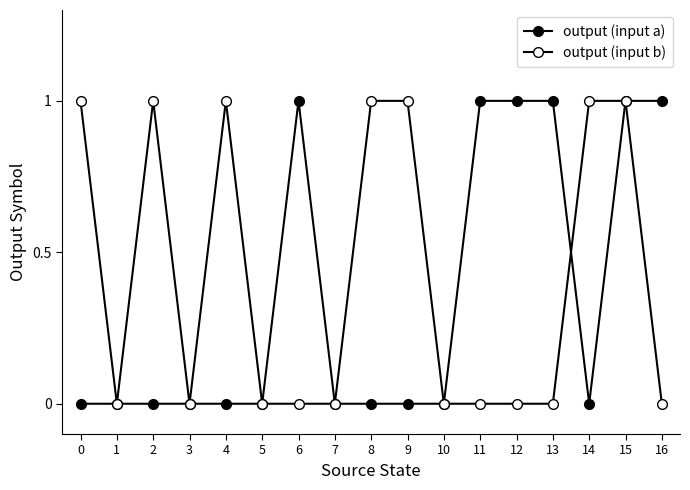

Which series has the largest range (max minus min)?

output (input a)